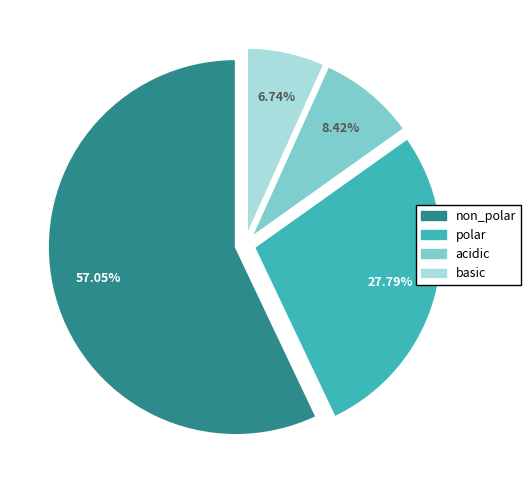

To the nearest percent, what percentage of the pie is non_polar?

57%